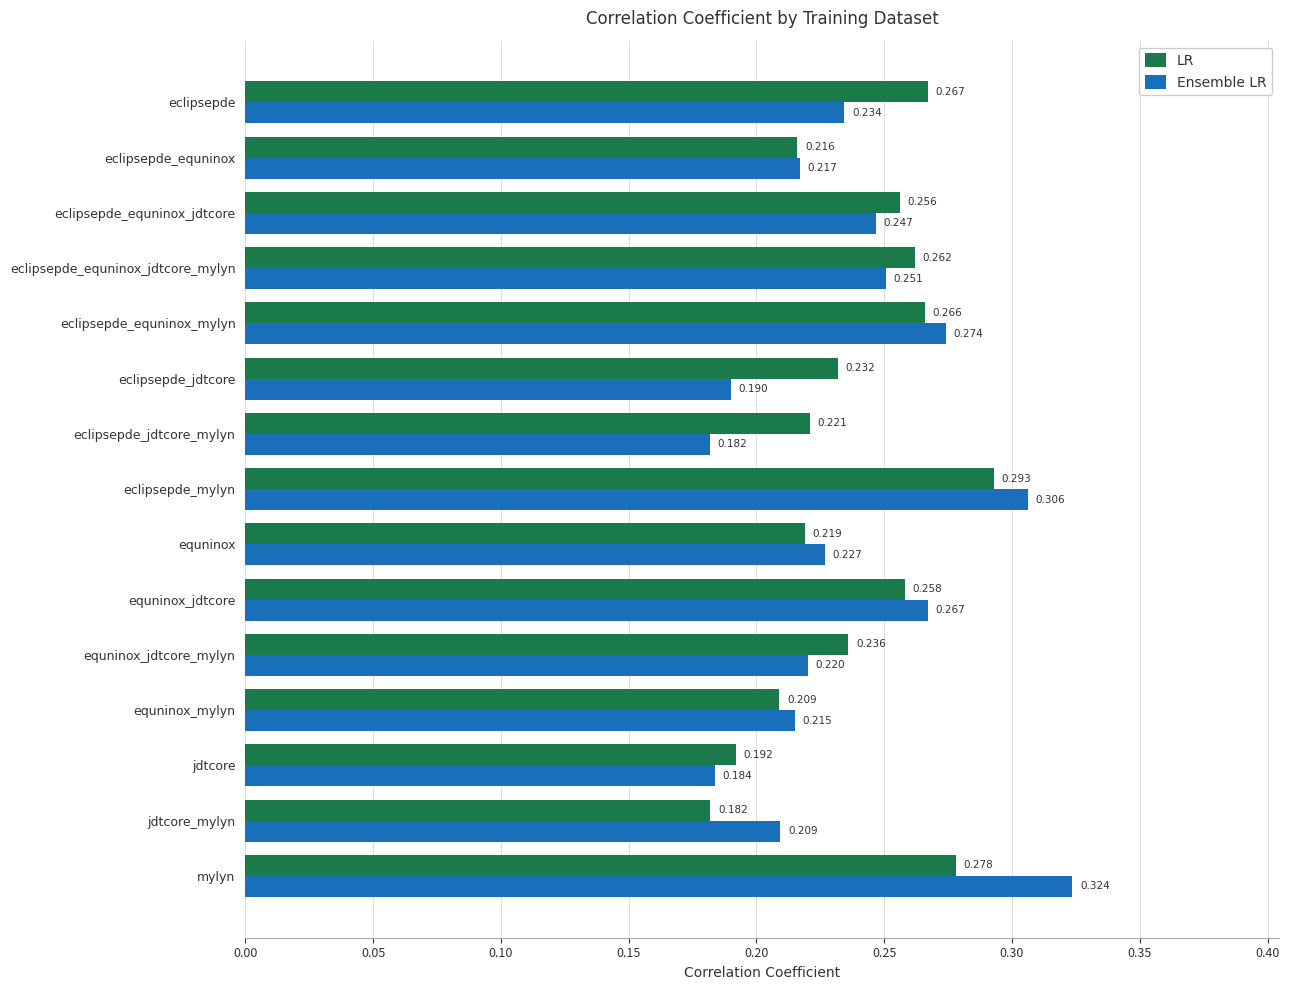

Where is LR nearest to the value 0?

jdtcore_mylyn